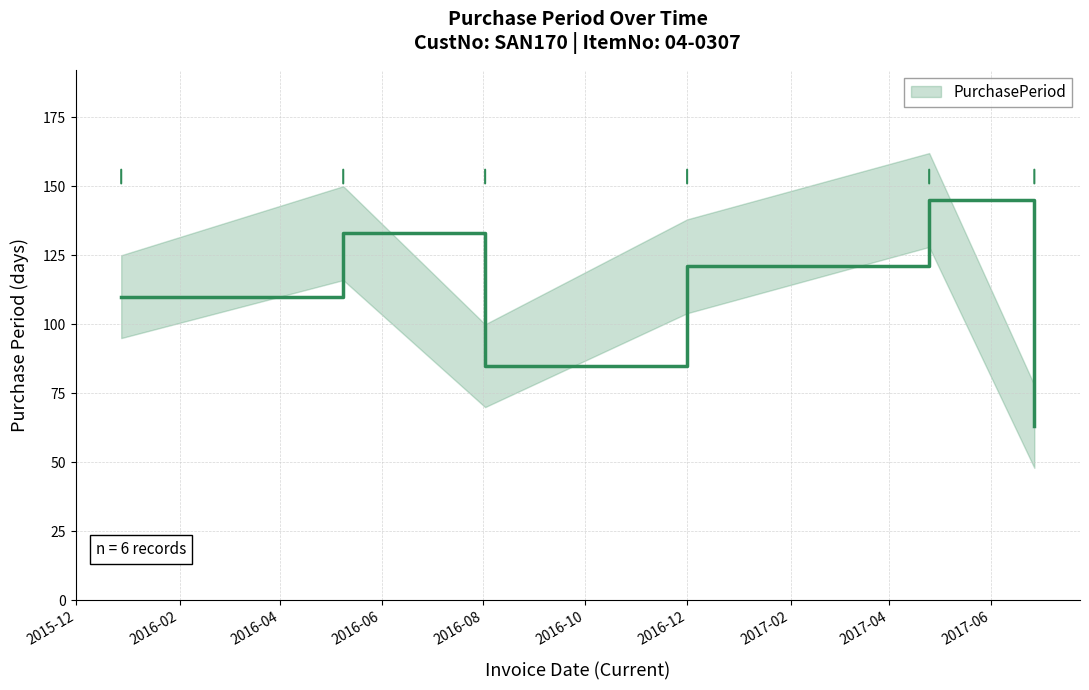

How many categories are shown in the chart?

6